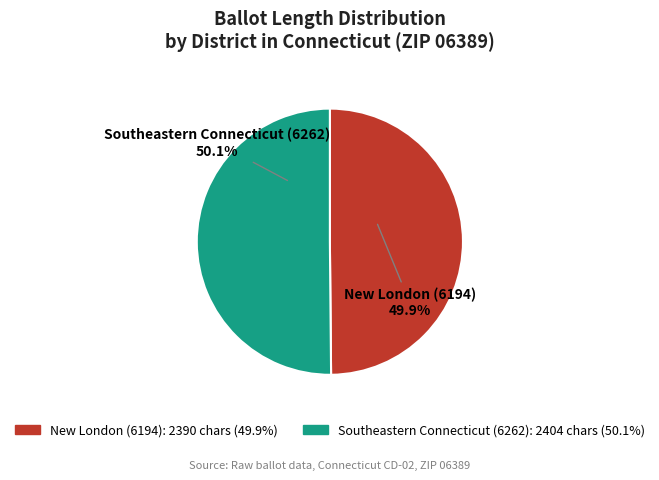

What is the ratio of the value at Southeastern Connecticut (6262) to the value at New London (6194)?

1.0